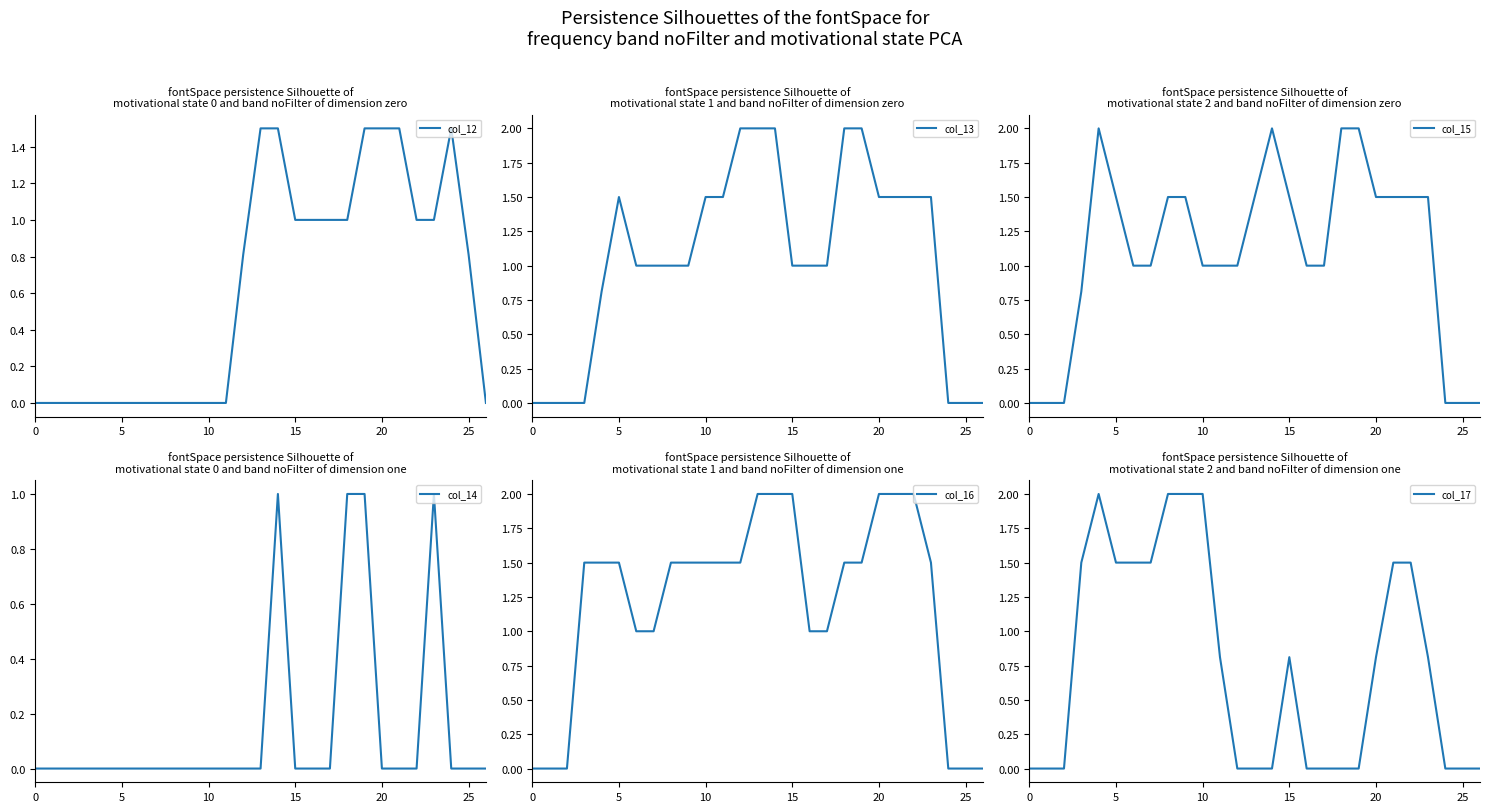

How many categories are shown in the chart?

27